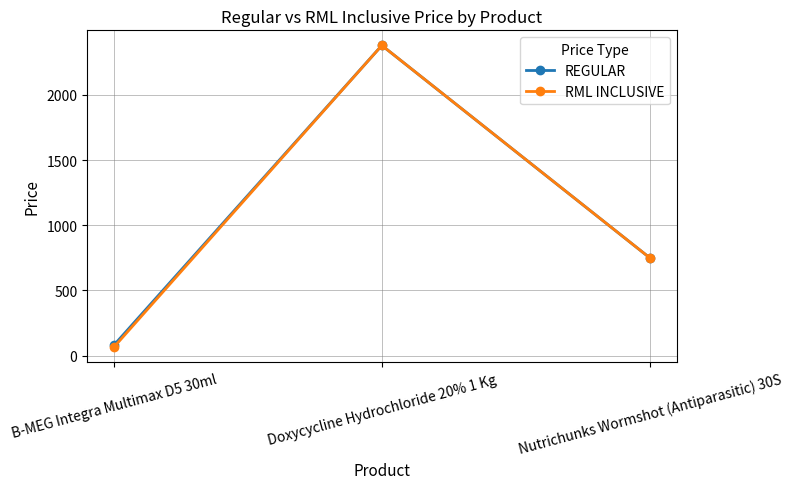

What is the total value across all series at Doxycycline Hydrochloride 20% 1 Kg?

4760